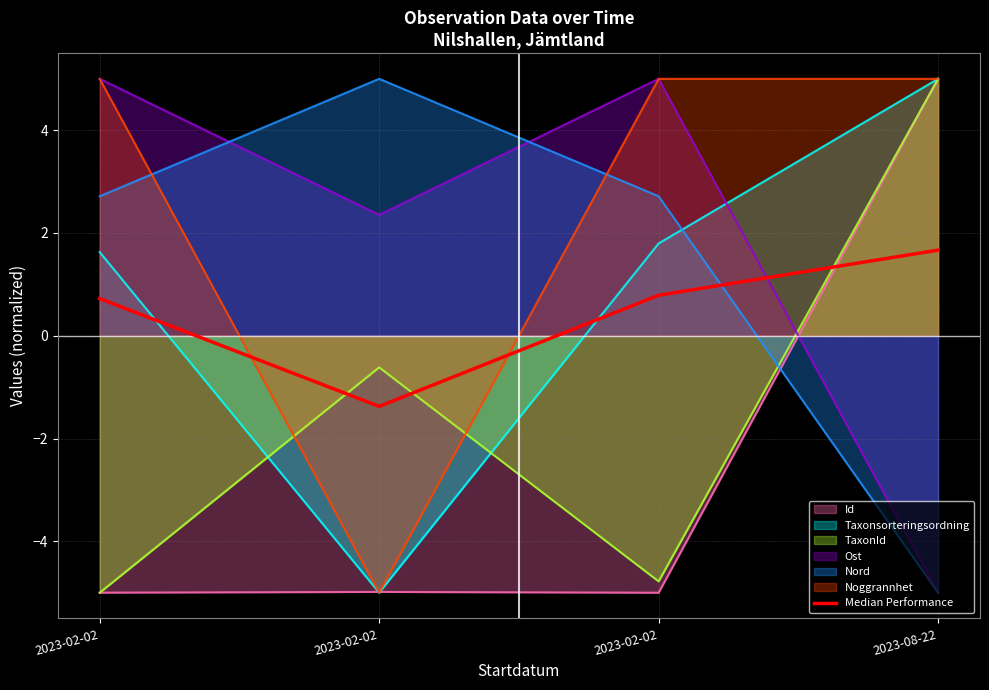

Rank the categories by value from lowest to highest.

2023-02-02, 2023-02-02, 2023-02-02, 2023-08-22